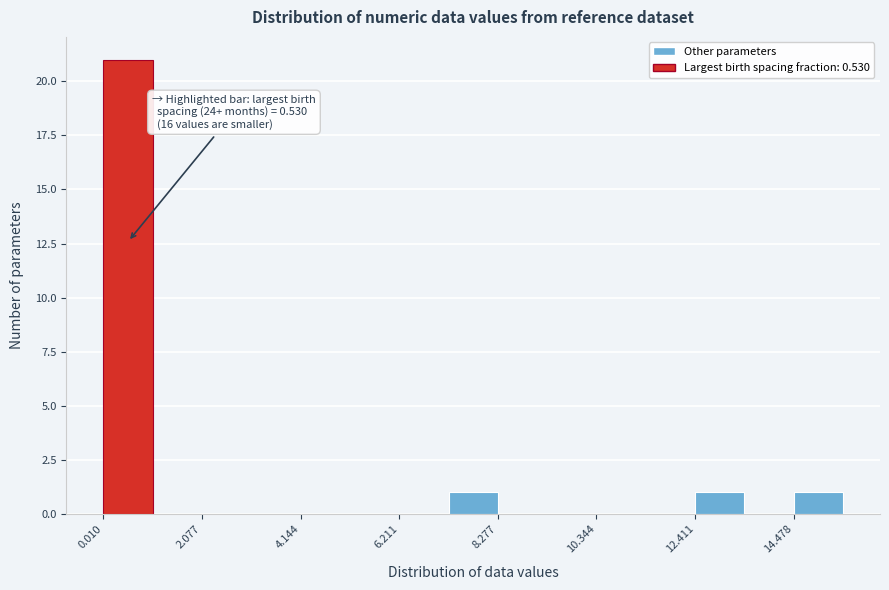

Around what value on the x-axis is the tallest bar? Give the approximate position of its centre, as read against the axis.

0.5